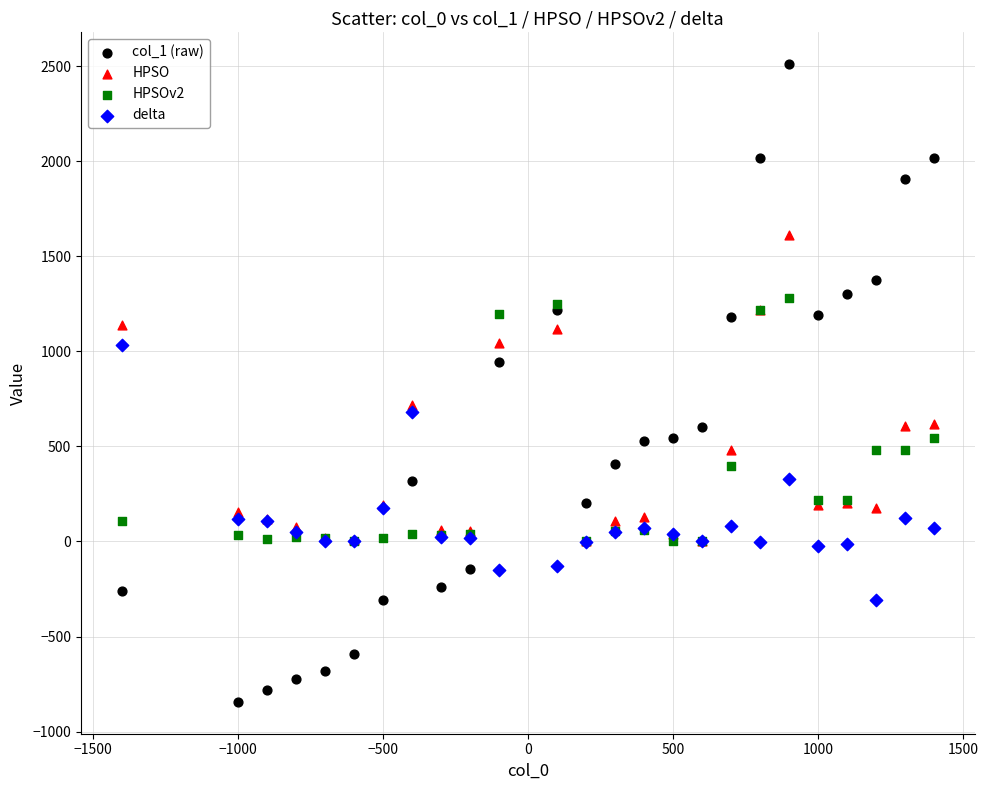

What are all the series names shown in the legend?

col_1 (raw), HPSO, HPSOv2, delta